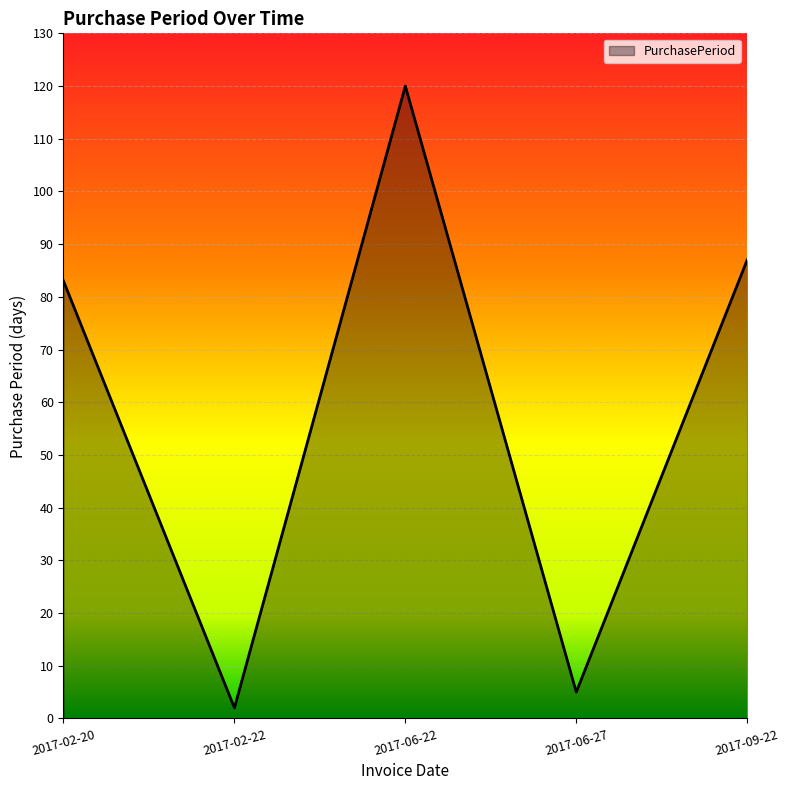

True or false: the data shows 120 at 2017-06-22.

True